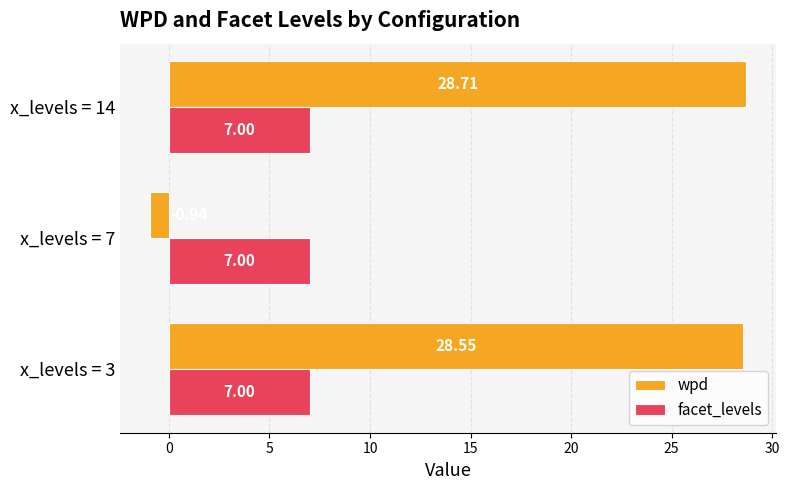

At x_levels = 14, list the series in order from smallest to largest.

facet_levels, wpd